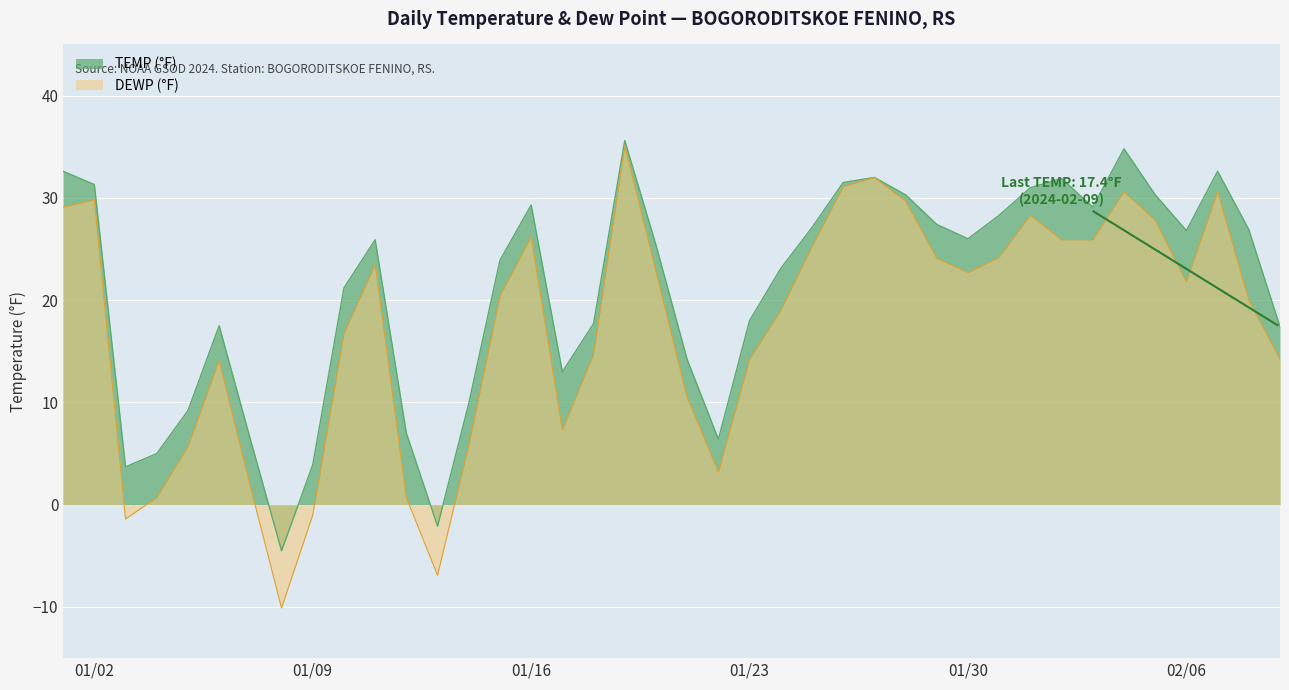

How many distinct data groups are displayed?

2